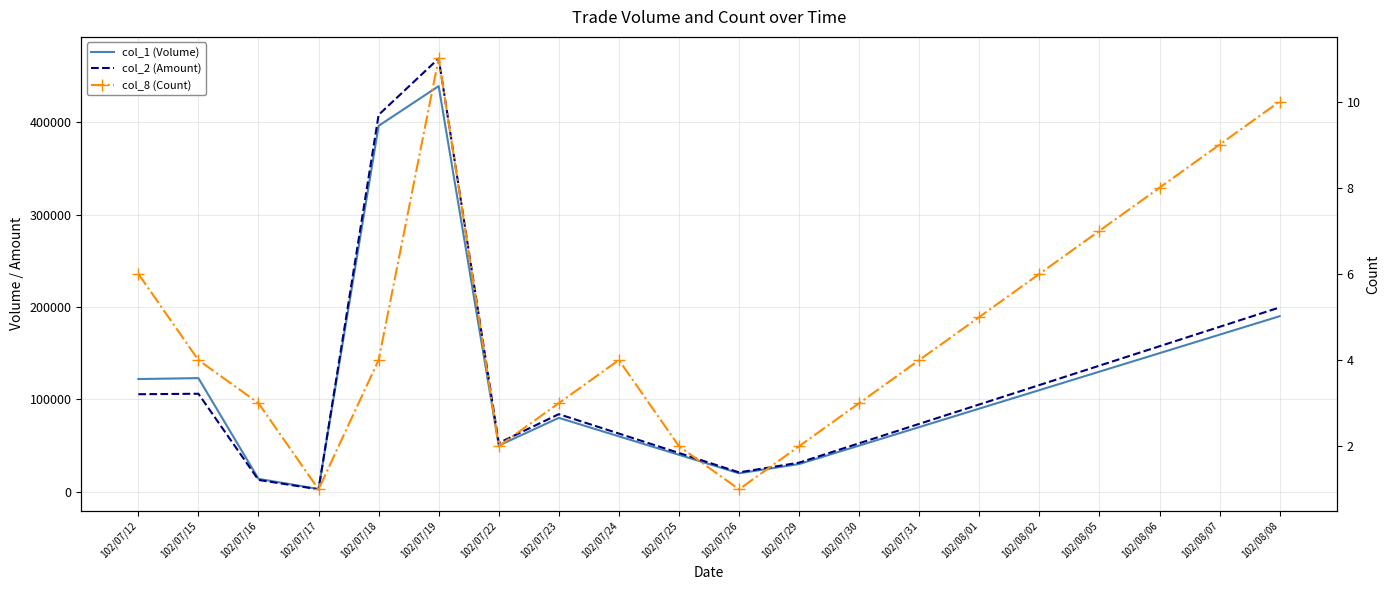

What is the average value of the col_2 (Amount) series?

120312